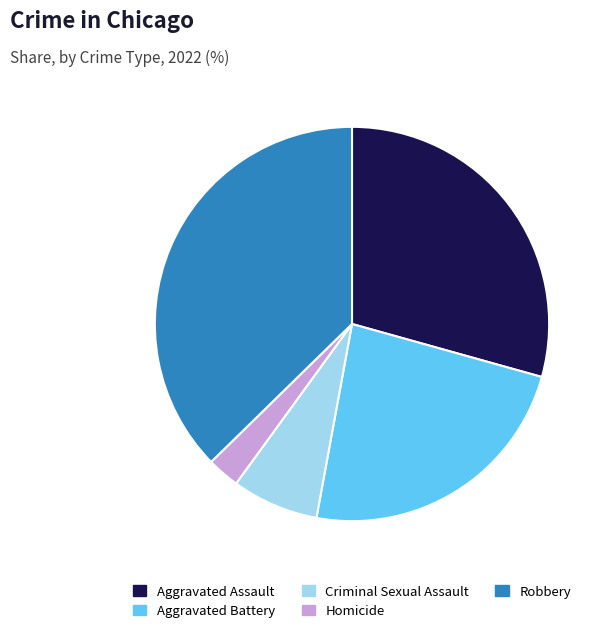

Rank the categories by value from highest to lowest.

Robbery, Aggravated Assault, Aggravated Battery, Criminal Sexual Assault, Homicide